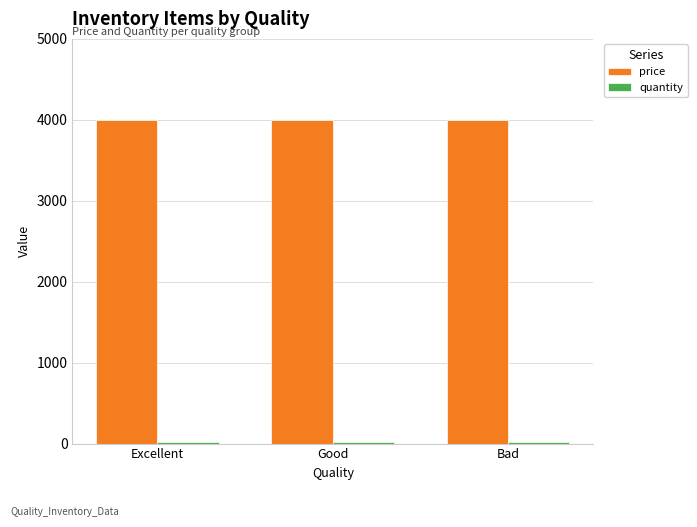

What is the total value across all series at Bad?

4020